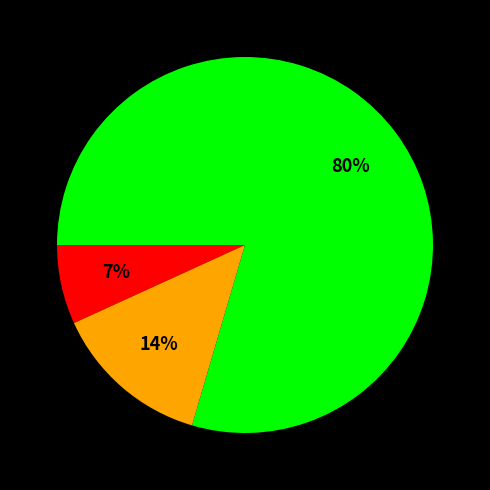

To the nearest percent, what is the average slice percentage?

33%